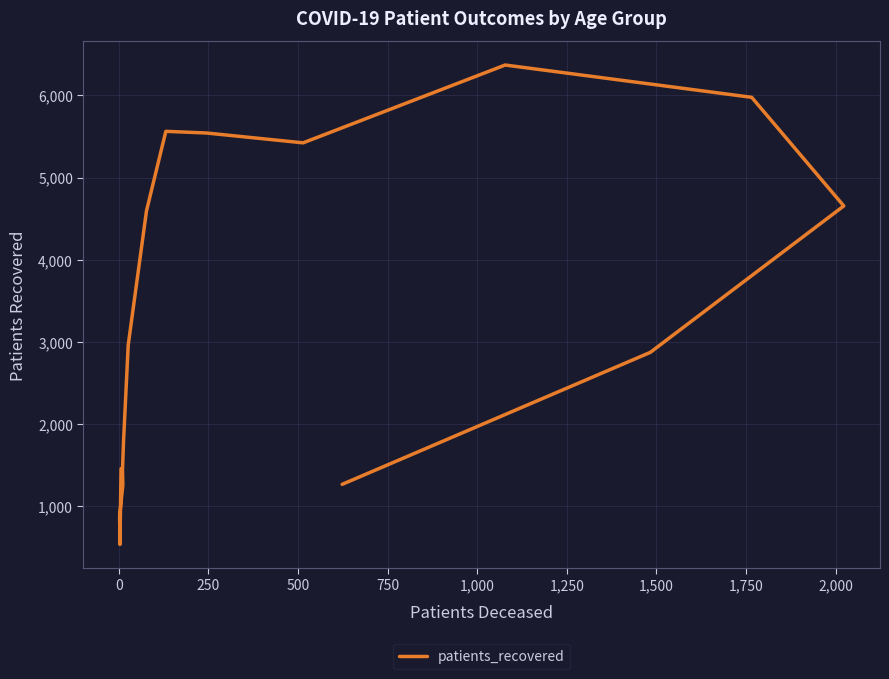

Reading left to right, what are all the values shown in this chart?

1457	536	877	1260	1440	1797	2962	4595	5563	5543	5423	6370	5977	4655	2873	1267